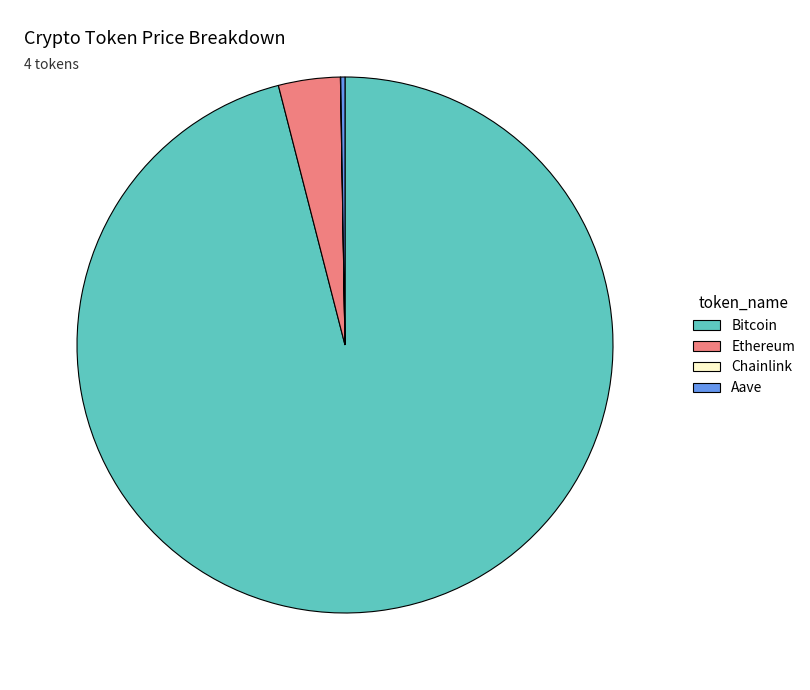

True or false: Ethereum accounts for 14% of the total.

False